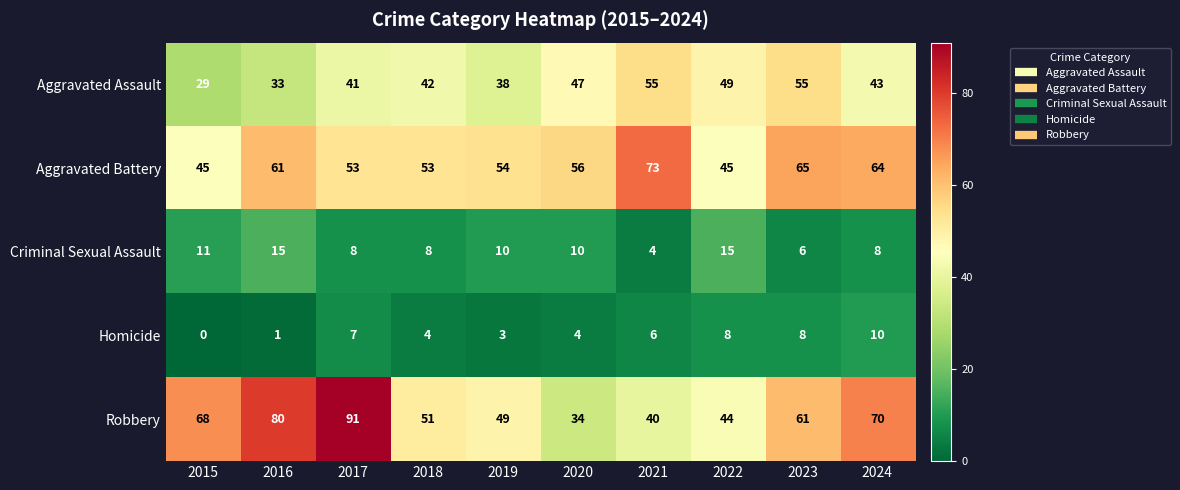

What is the difference between the Aggravated Assault values at 2018 and 2022?

7